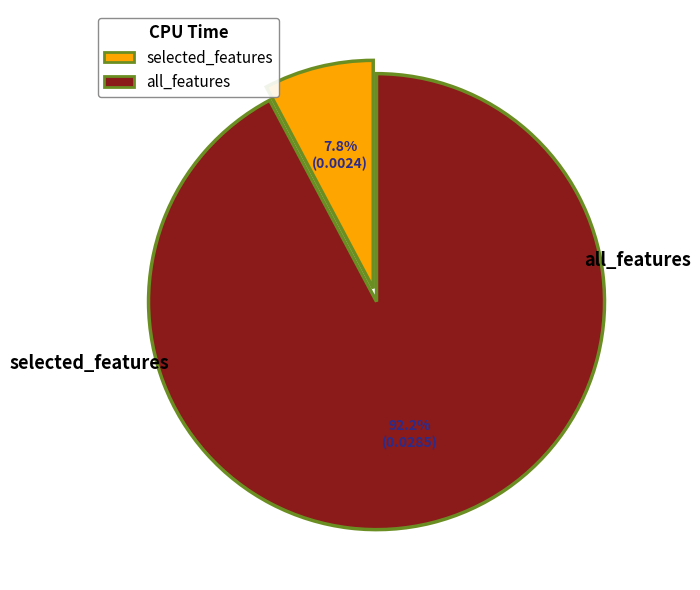

Which slice represents more than half of the pie?

all_features